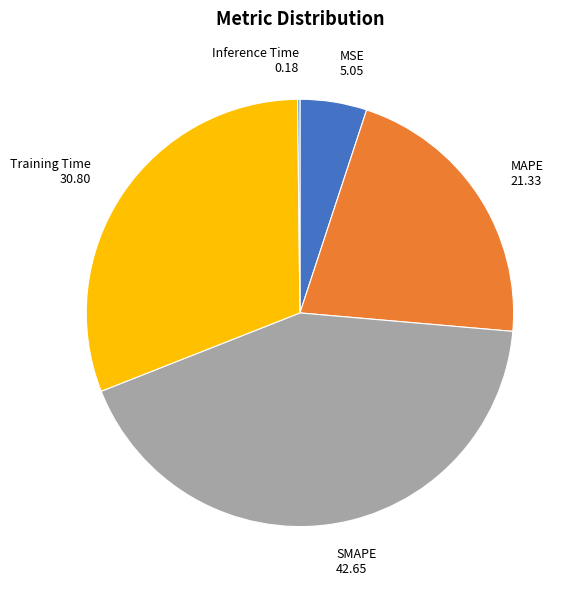

Between MSE and SMAPE, which is larger?

SMAPE